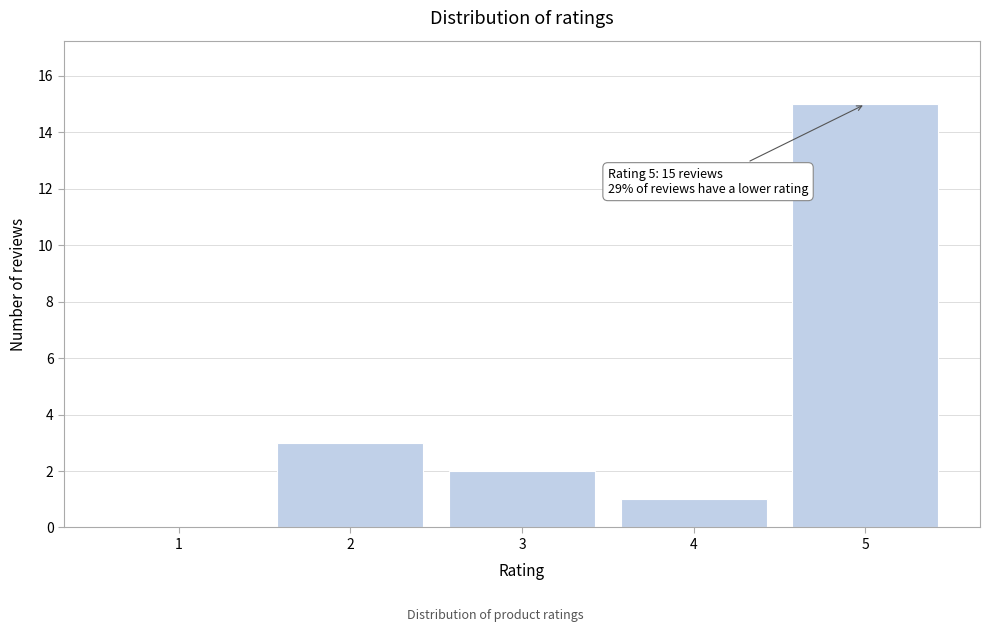

Over which range of the x-axis is the bar tallest?

4.5 to 5.5